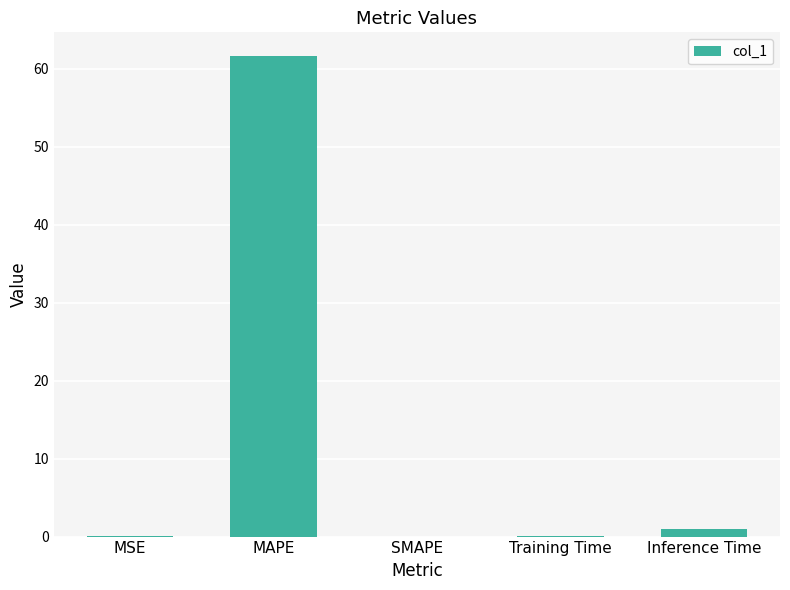

What is the change in value from MAPE to SMAPE?

-61.6